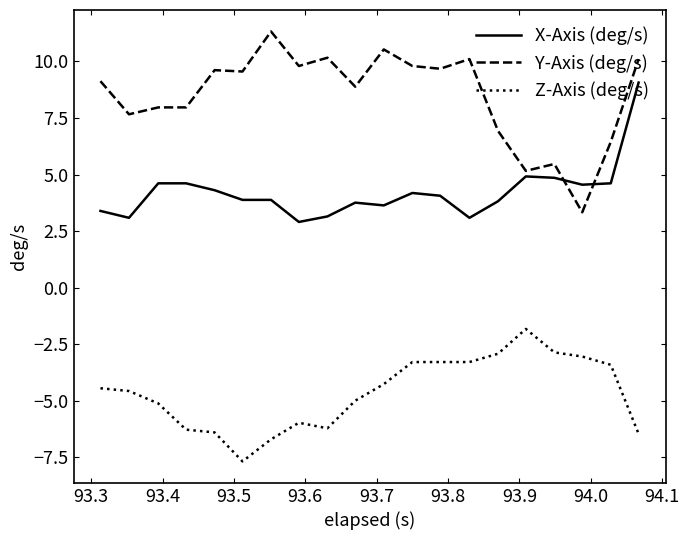

What is the difference between the maximum and minimum values in the Y-Axis (deg/s) series?

8.0